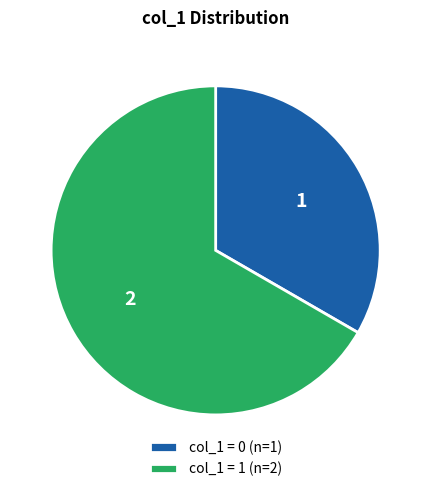

Does any single category account for the majority?

Yes